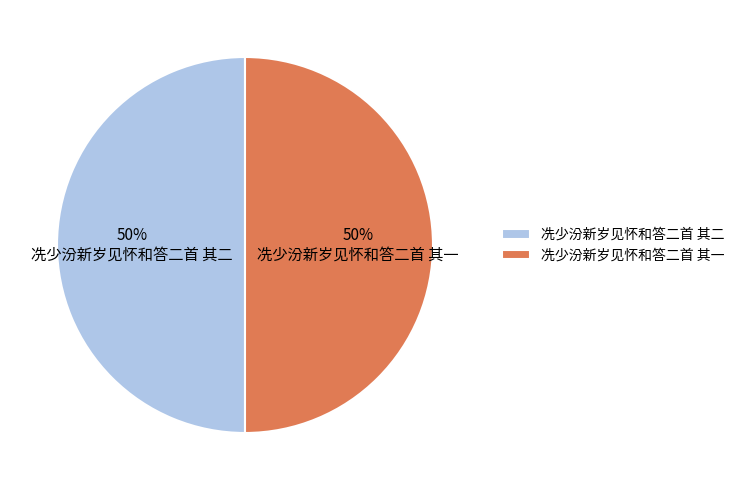

To the nearest percent, what portion does 冼少汾新岁见怀和答二首 其二 represent?

50%